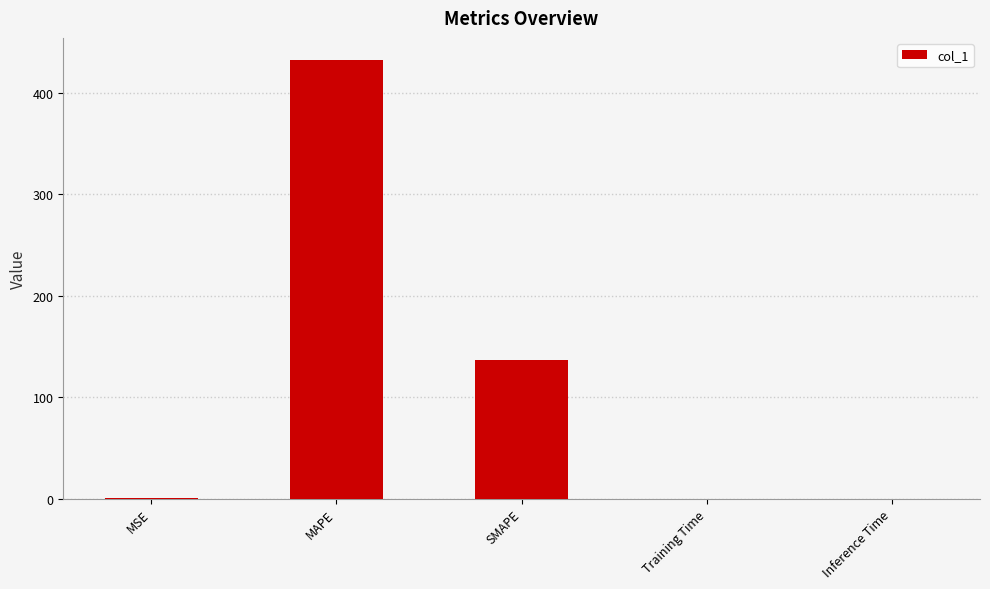

What is the sum of all values?

570.0